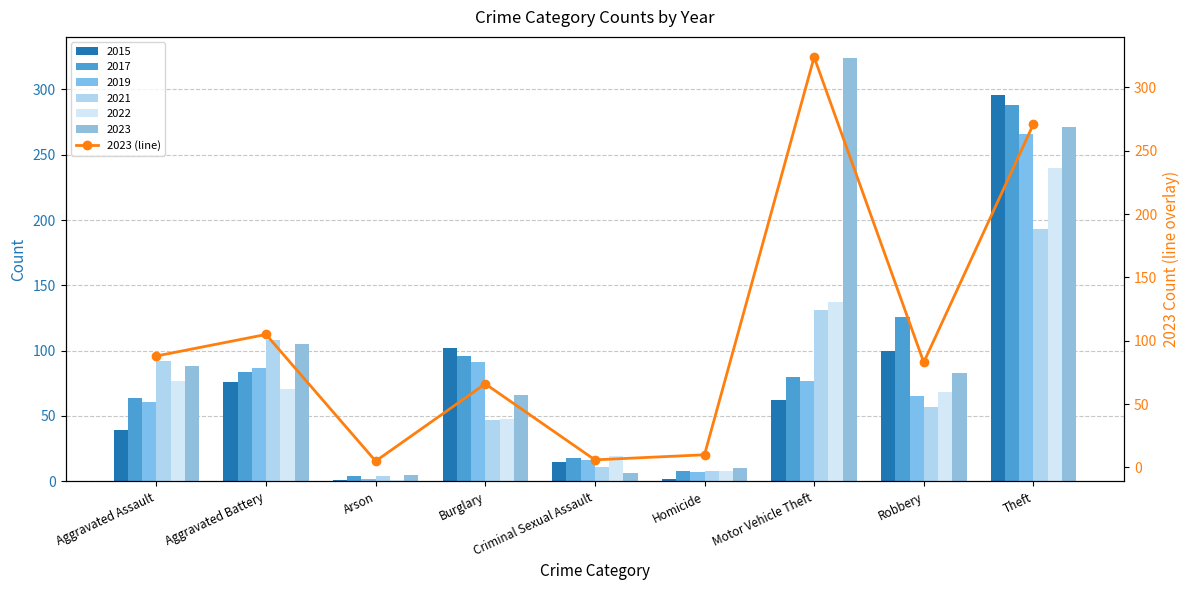

What is the change in value from Criminal Sexual Assault to Homicide?

+4